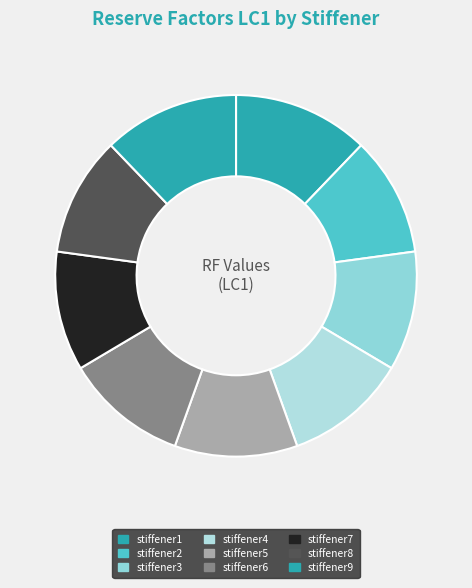

Rank the categories by value from lowest to highest.

stiffener2, stiffener3, stiffener7, stiffener8, stiffener4, stiffener5, stiffener6, stiffener1, stiffener9